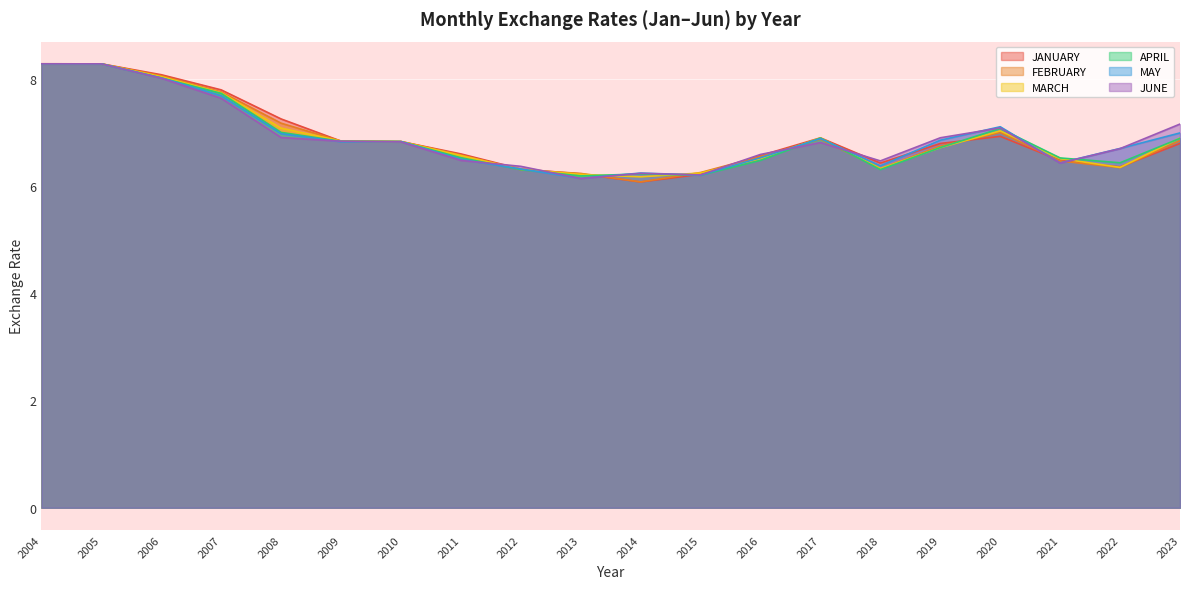

Where is APRIL nearest to the value 7?

2008